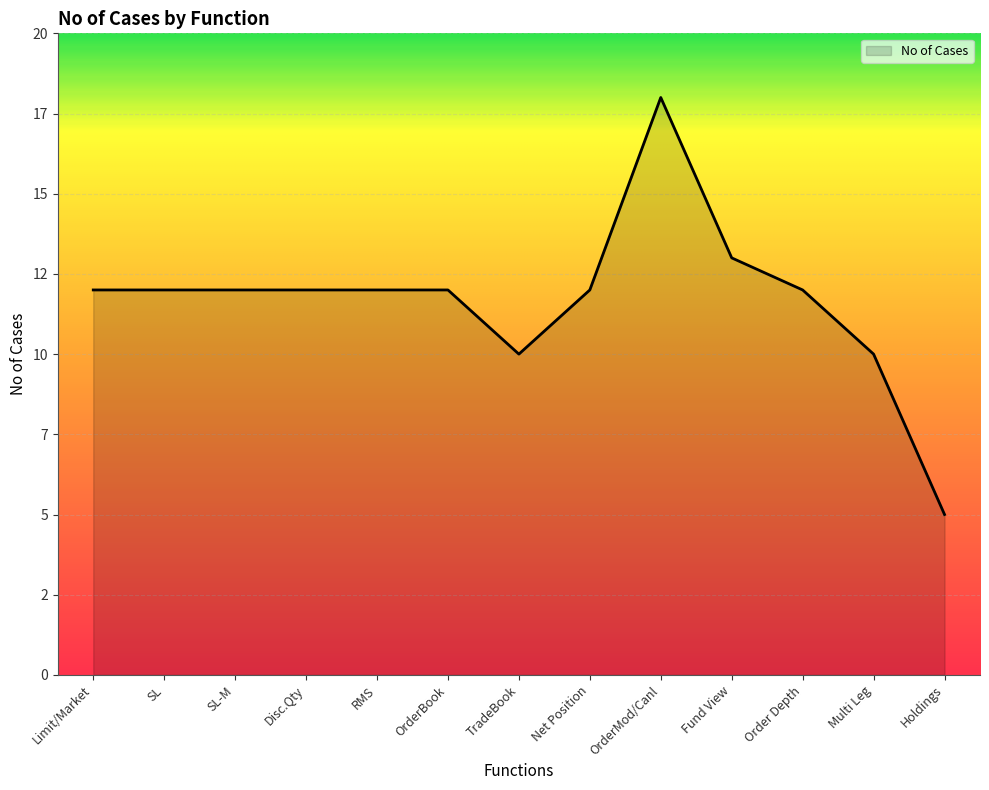

What is the smallest value displayed?

5